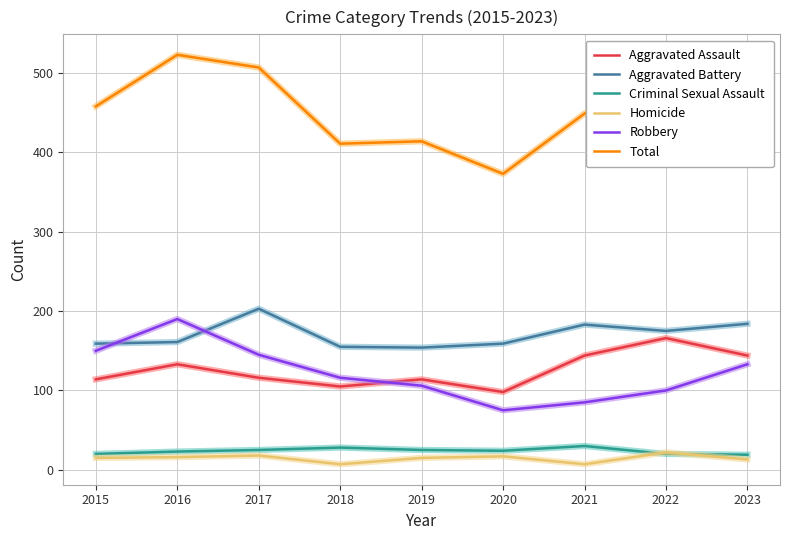

How many lines are shown in the chart?

6